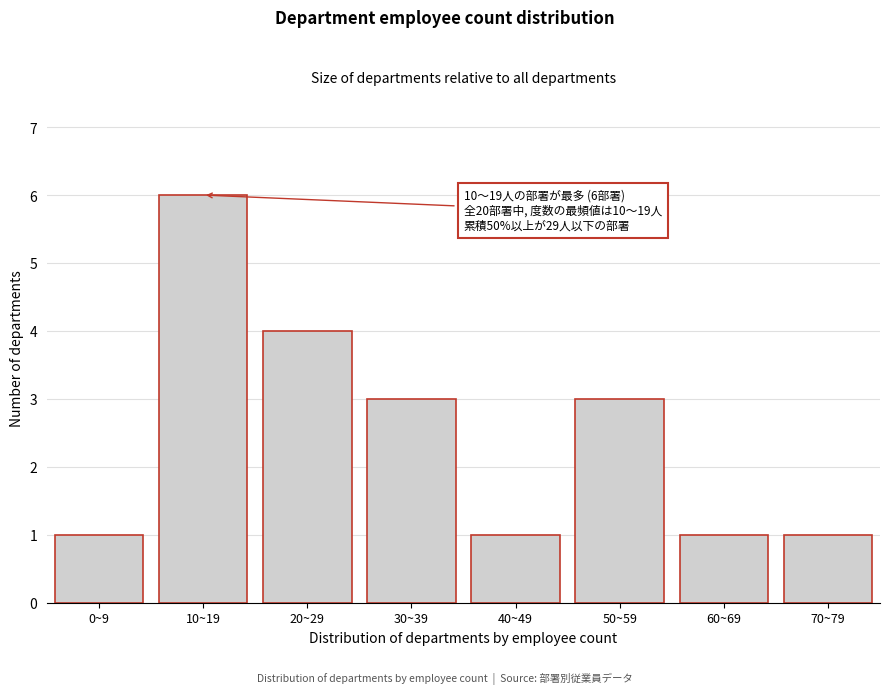

Reading right to left, extract all data points from this chart.

70~79=1	60~69=1	50~59=3	40~49=1	30~39=3	20~29=4	10~19=6	0~9=1